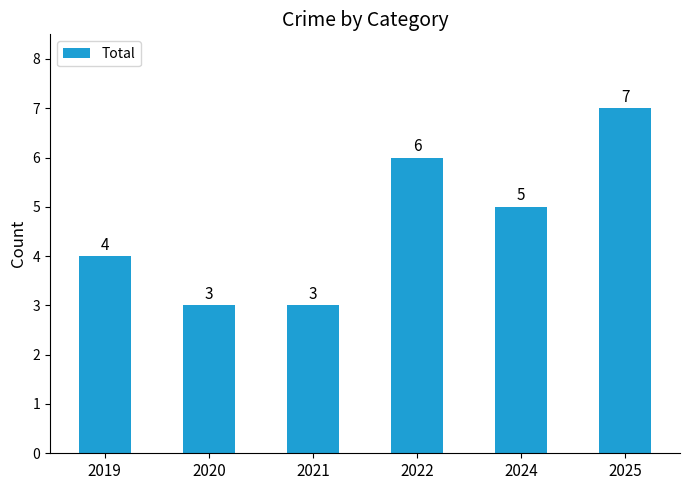

Is it true that the value at 2025 is 7?

True